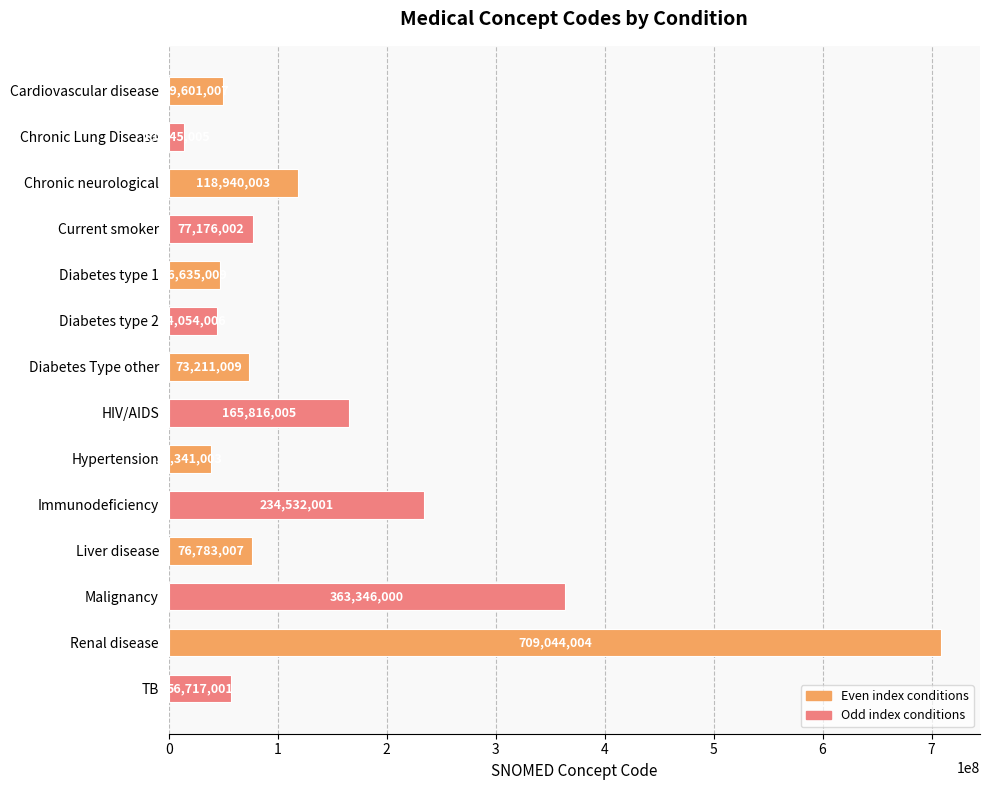

What is the change in value from Diabetes type 1 to Renal disease?

+662408995